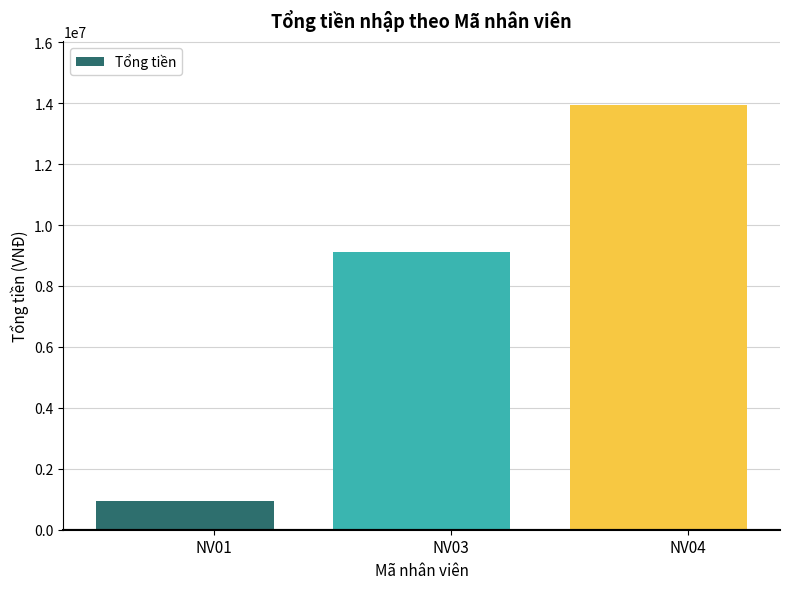

Are the bars grouped side by side (vs. stacked)?

No